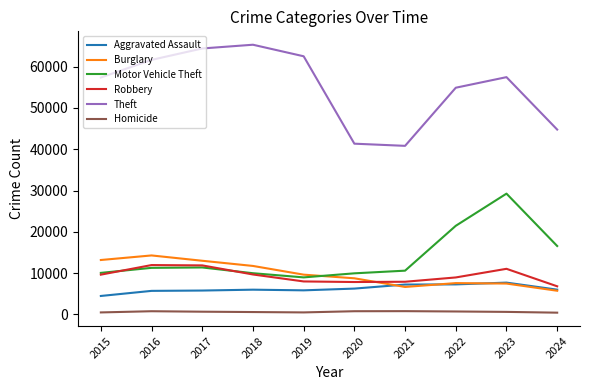

Rank the series by their maximum value, from highest to lowest.

Theft, Motor Vehicle Theft, Burglary, Robbery, Aggravated Assault, Homicide